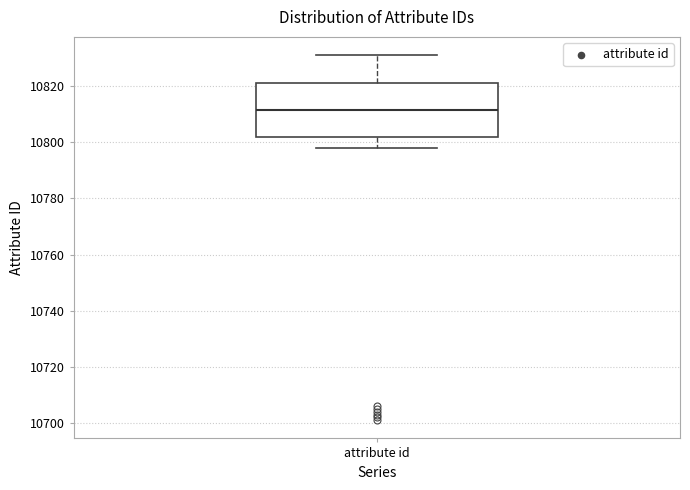

Read this box plot against the y-axis: the position of the median line, the range covered by the box, and the ends of both whiskers. The values are not printed on the chart, so give them approximately, as read against the axis.

median 10812, box 10802 to 10822, whiskers 10798 to 10832